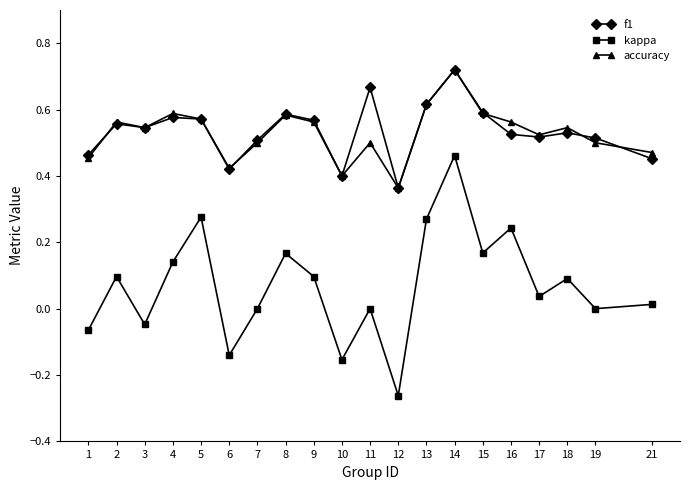

Is this an area chart (filled region under the line)?

No